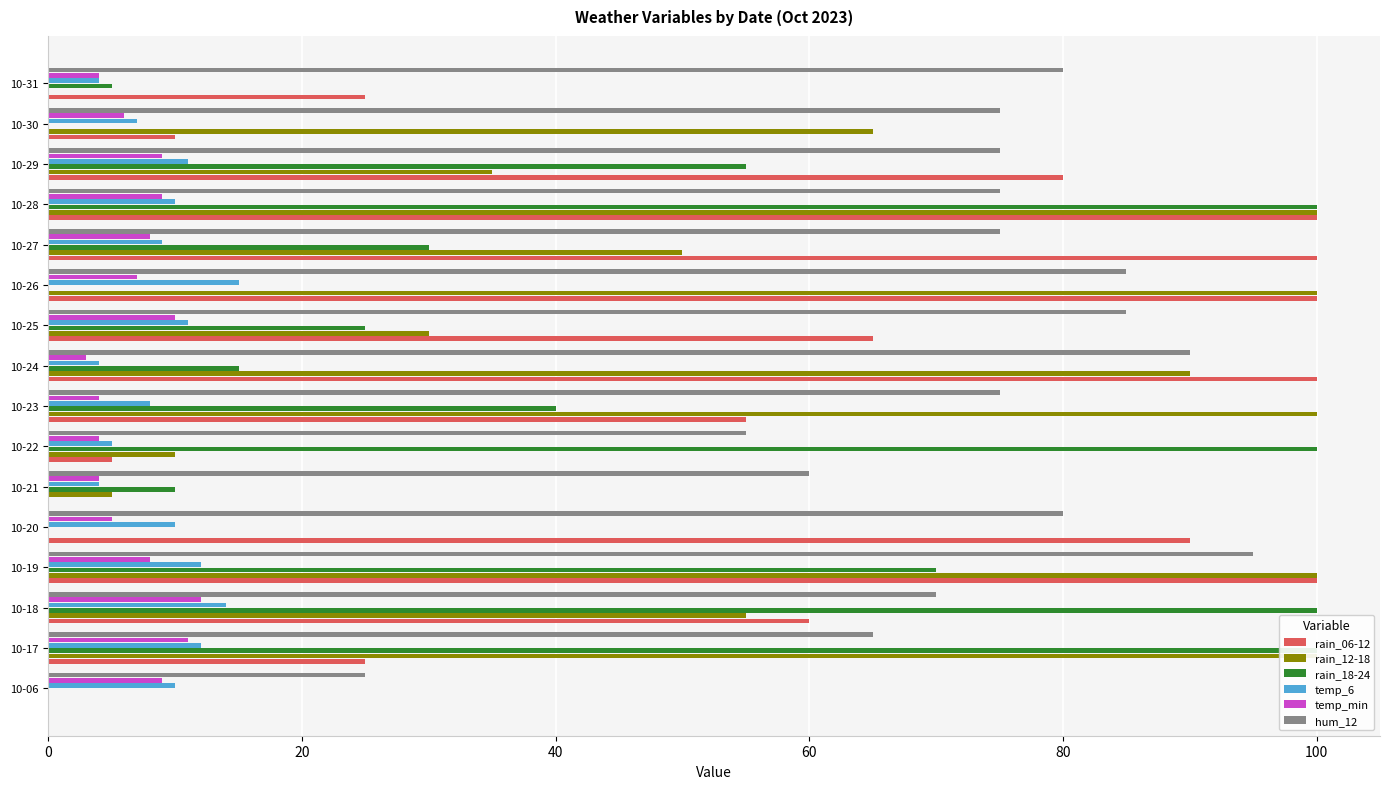

How many values in the hum_12 series exceed 75?

6